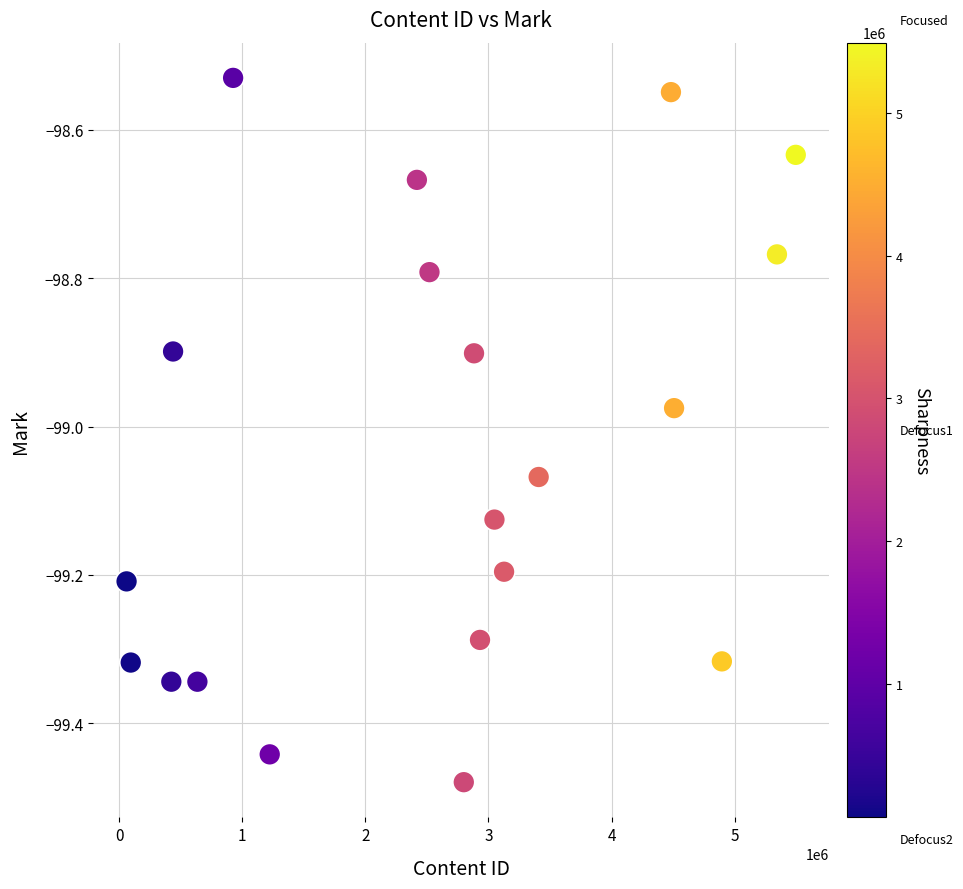

What is the range of Y values (max minus min)?

0.9